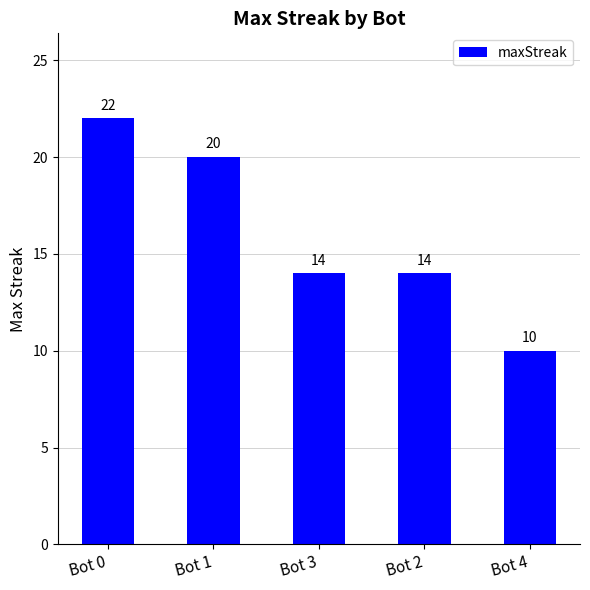

What is the smallest value displayed?

10